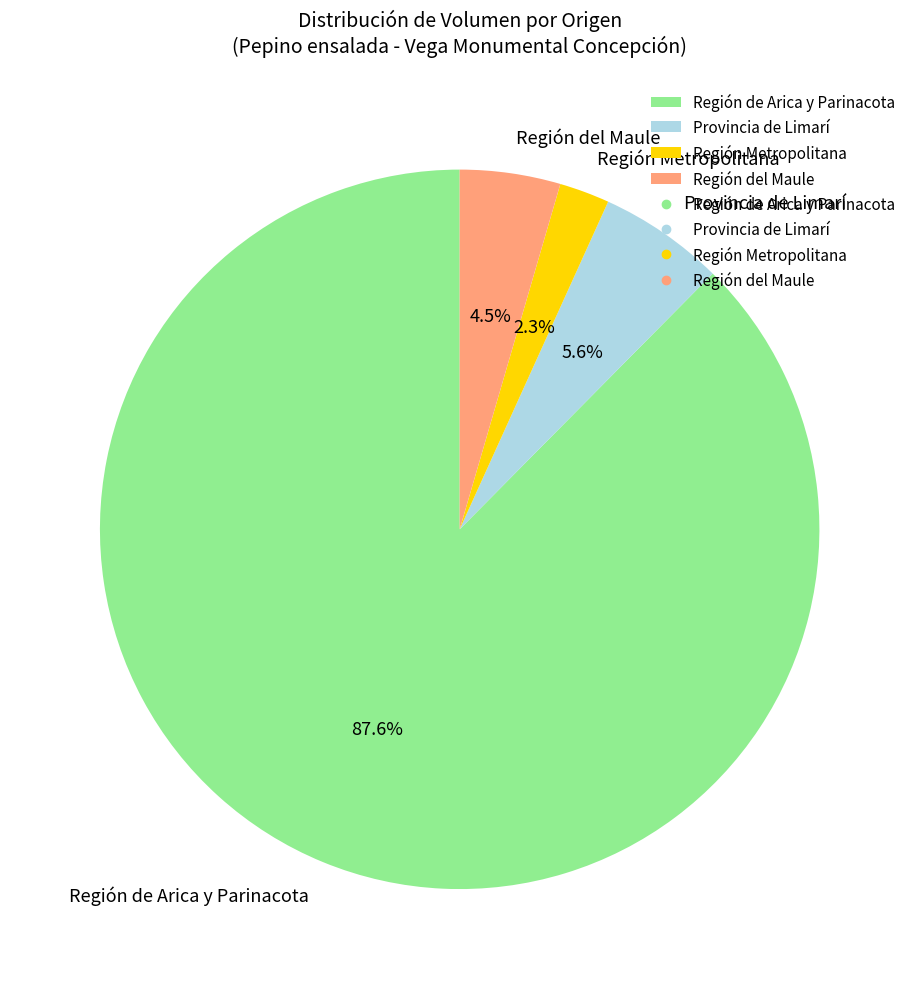

What is the largest slice in the pie chart?

Región de Arica y Parinacota